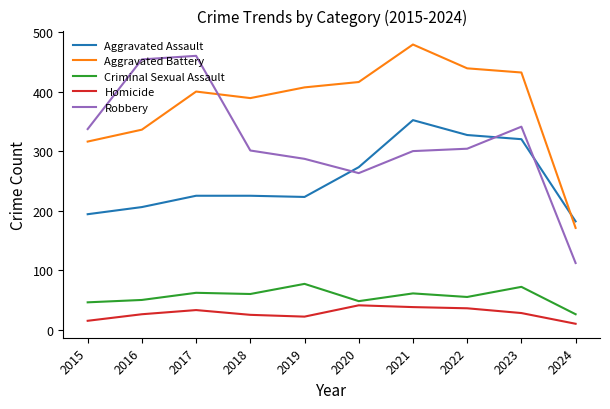

True or false: Homicide has more than 0 interior local peaks.

True